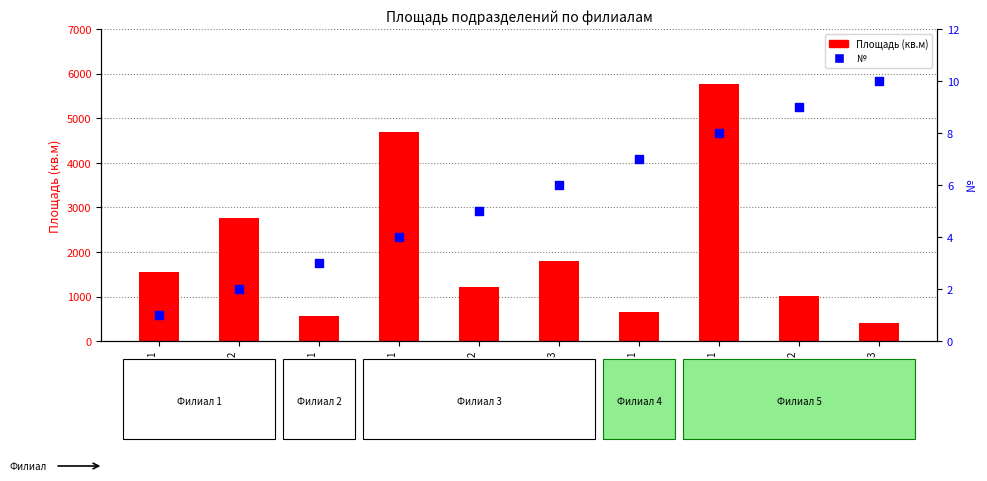

Is the value of № at Подразделение 1
(Филиал 2) greater than the value of Площадь (кв.м) at Подразделение 1
(Филиал 3)?

No